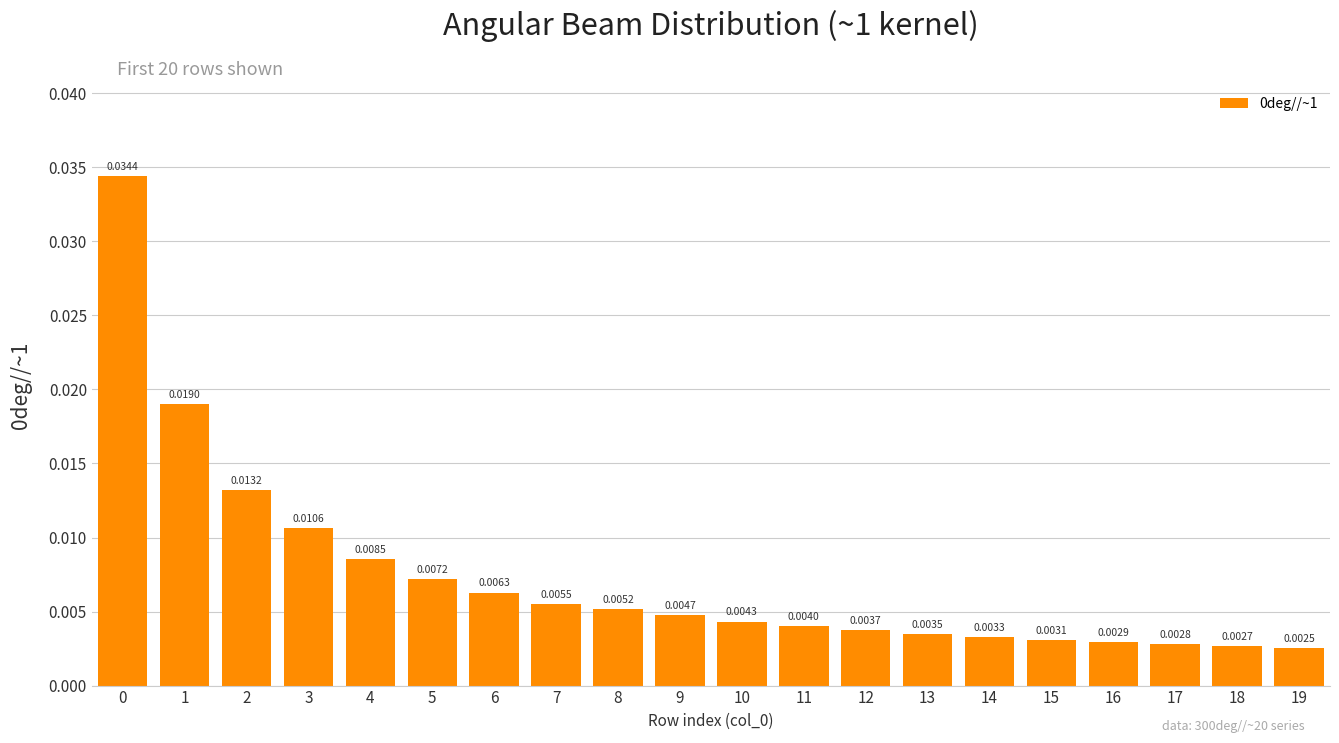

Between 8 and 13, which is larger?

8